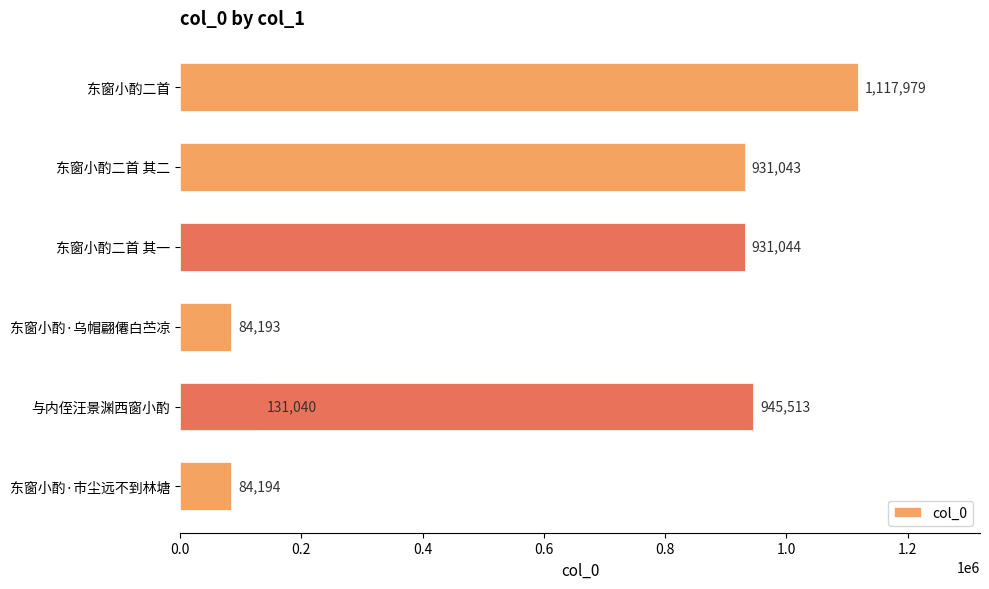

Does the chart contain stacked bars?

No